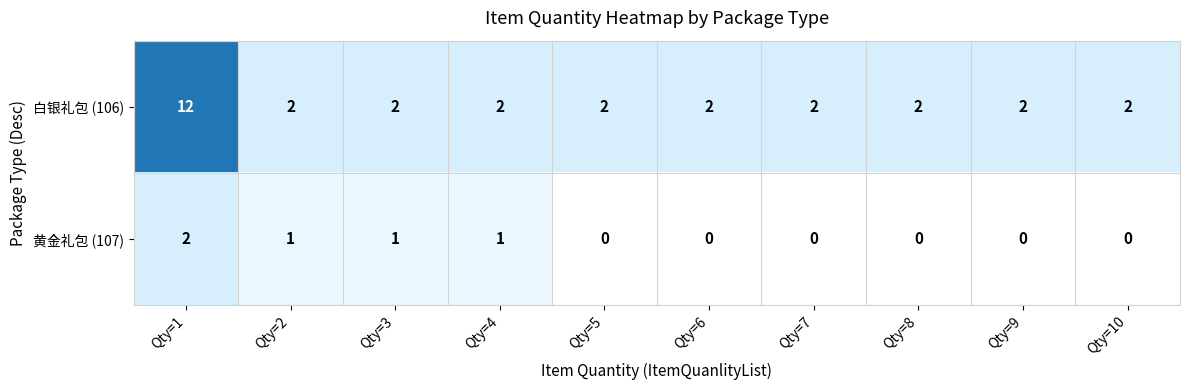

The value of 白银礼包 (106) at Qty=1 is 12. True or false?

True